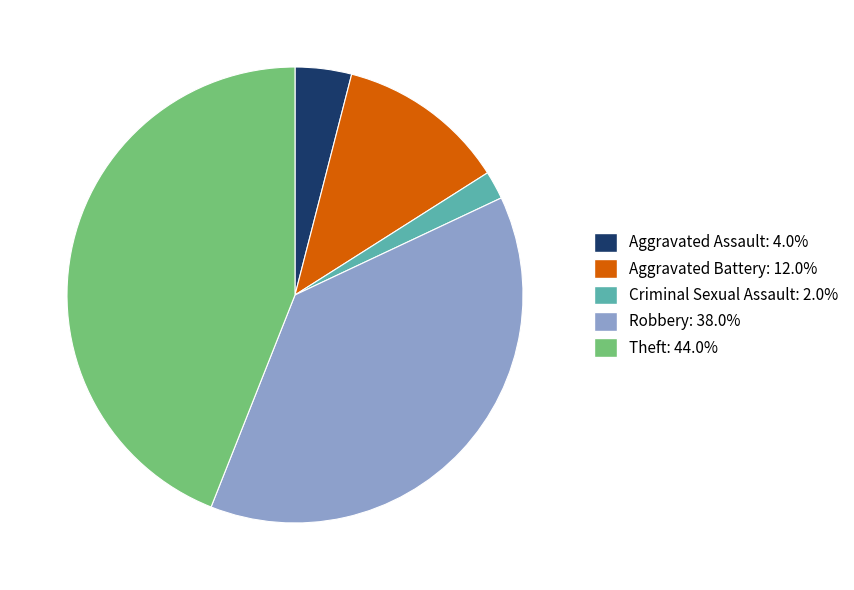

How many segments does this pie chart have?

5